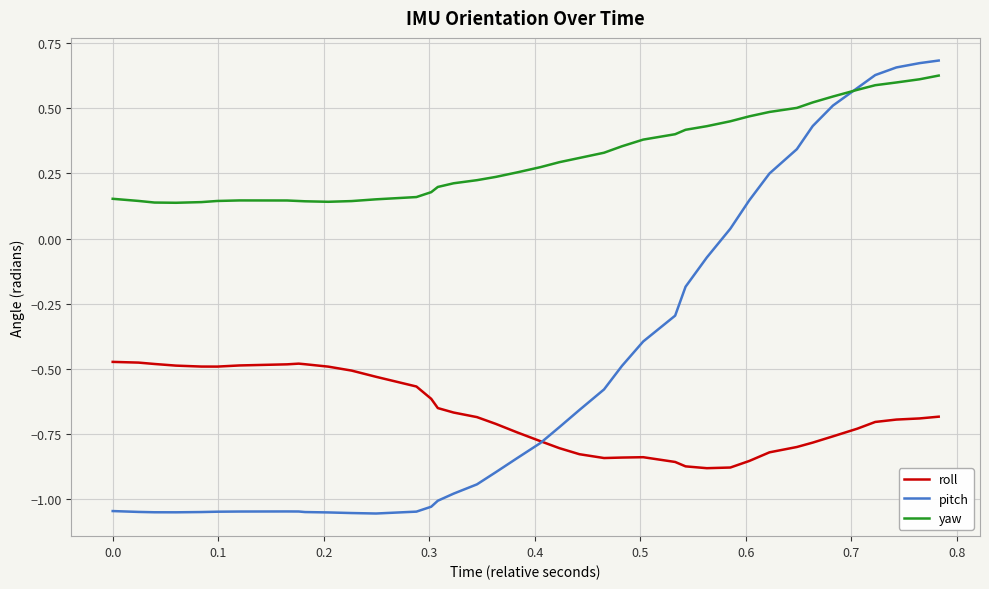

Which series has the largest range (max minus min)?

pitch